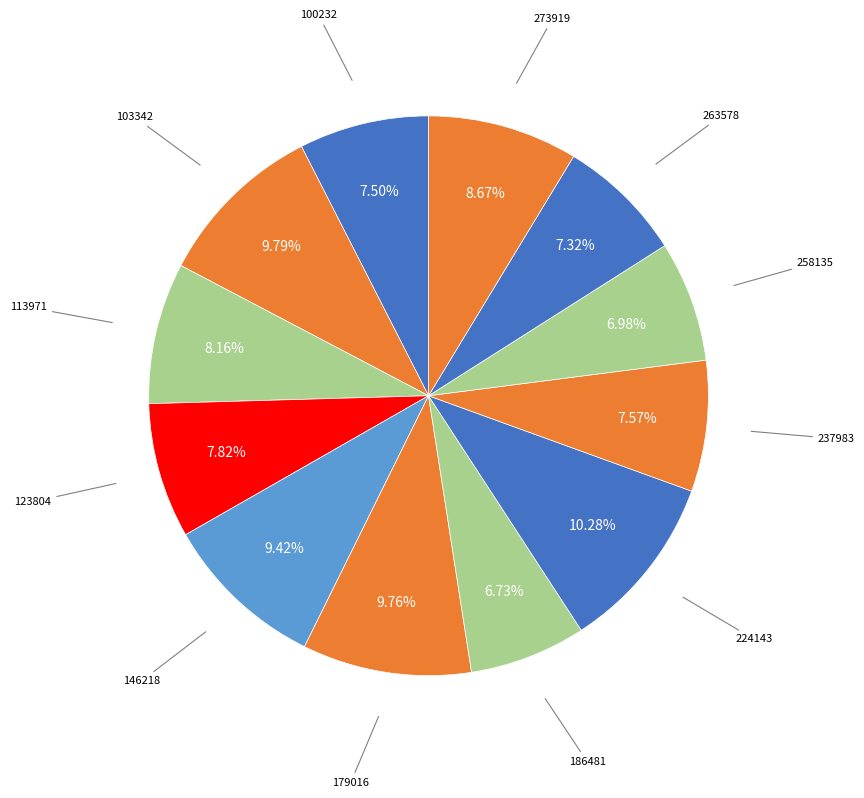

To the nearest percent, what is the average slice percentage?

8%